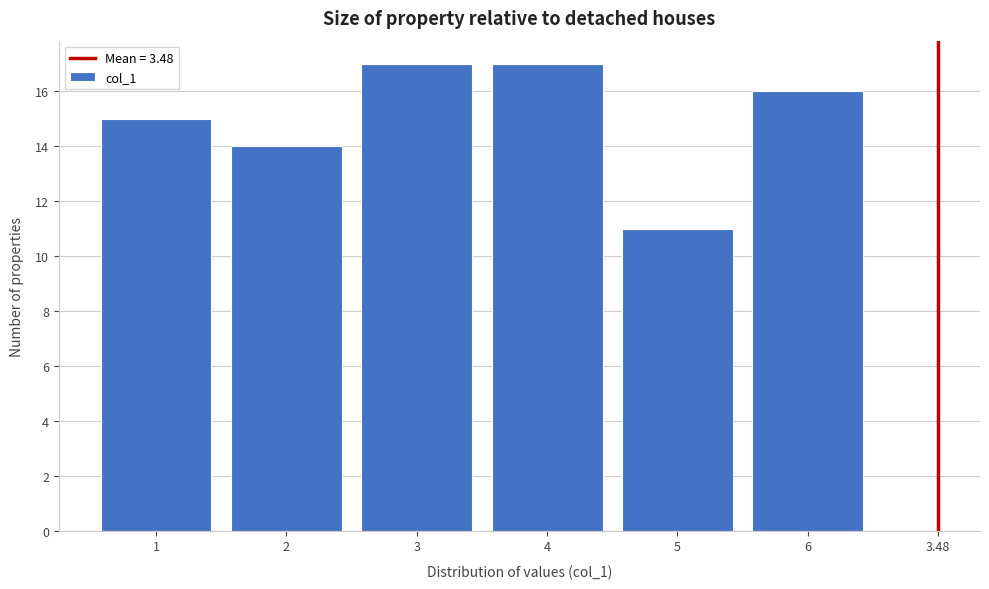

Reading left to right, extract all data points from this chart.

1=15	2=14	3=17	4=17	5=11	6=16